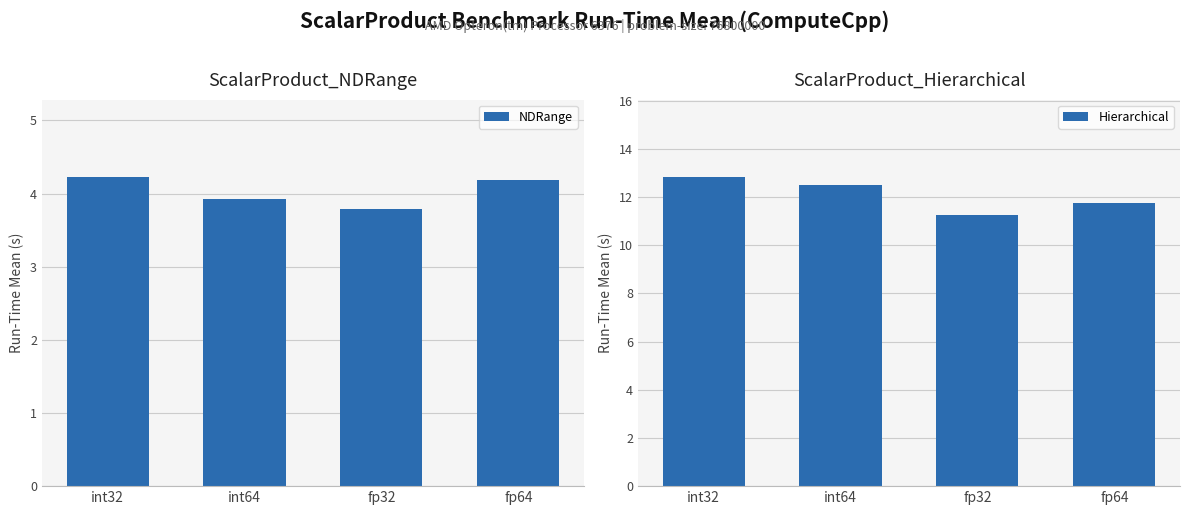

Is it true that NDRange equals 1.7 at fp32?

False